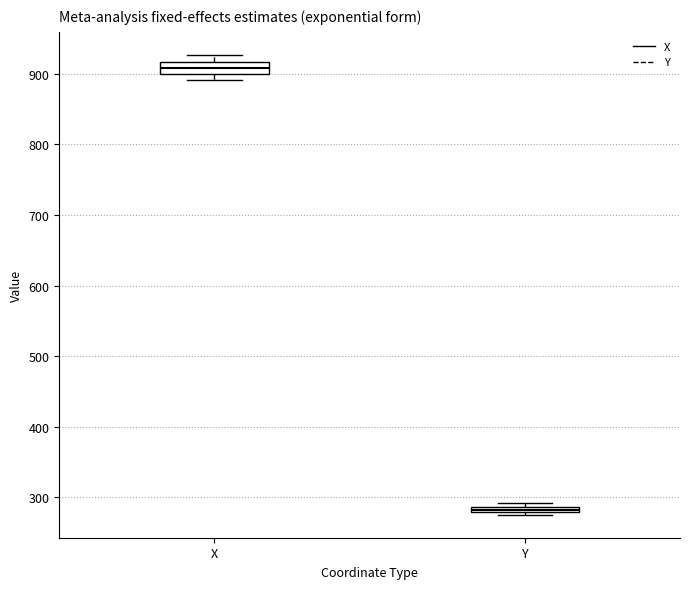

Where does the median line of the box for X sit on the y-axis? The values are not printed on the chart, so give them approximately, as read against the axis.

910